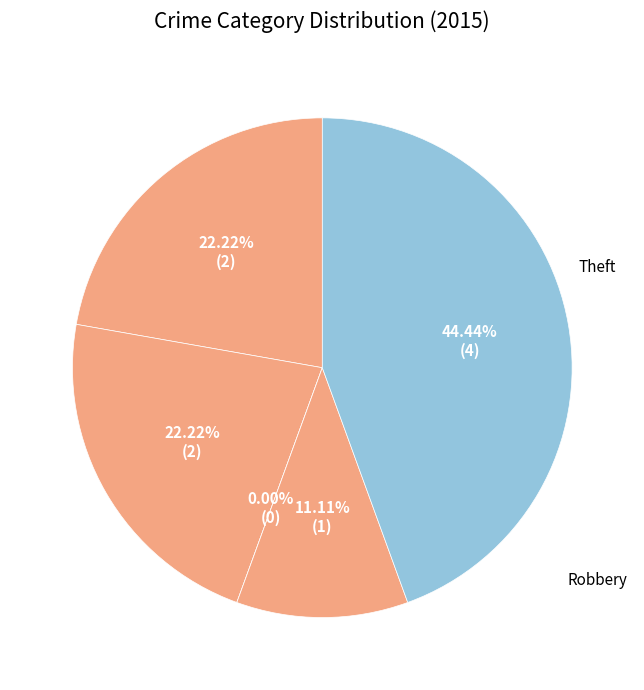

To the nearest percent, what is the average slice percentage?

17%